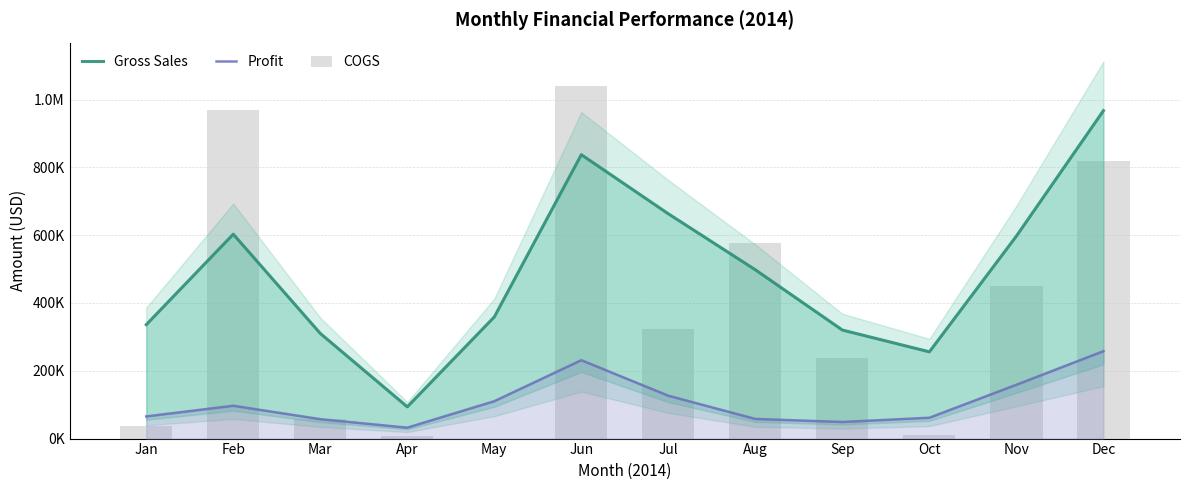

What are all the series names shown in the legend?

Gross Sales, Profit, COGS